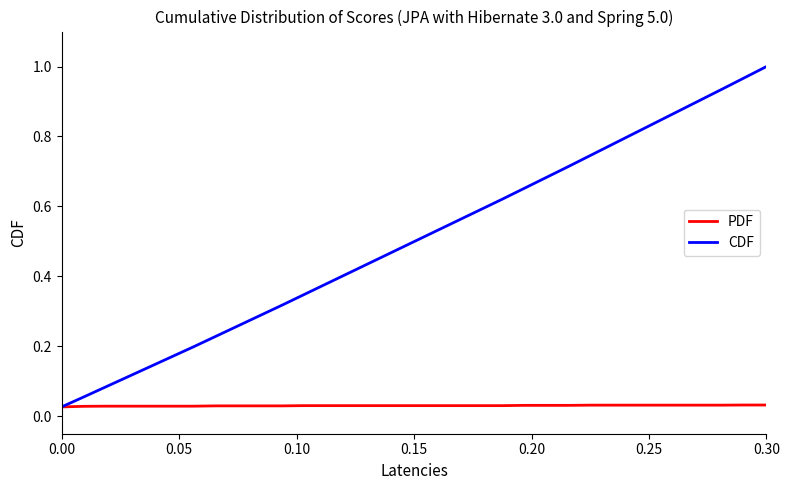

How many lines are shown in the chart?

2